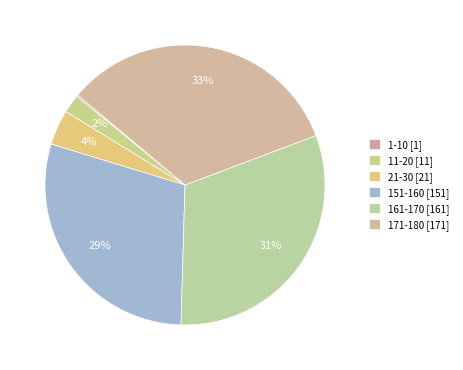

What is the largest slice in the pie chart?

171-180